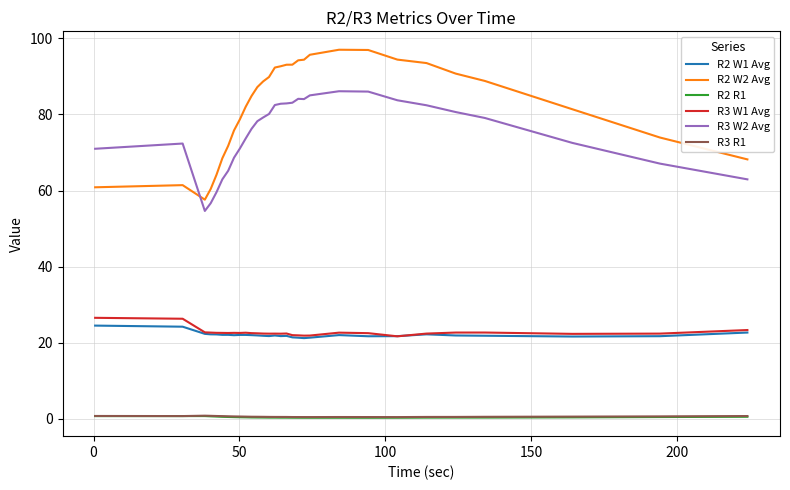

Which series has the largest total across all categories?

R2 W2 Avg